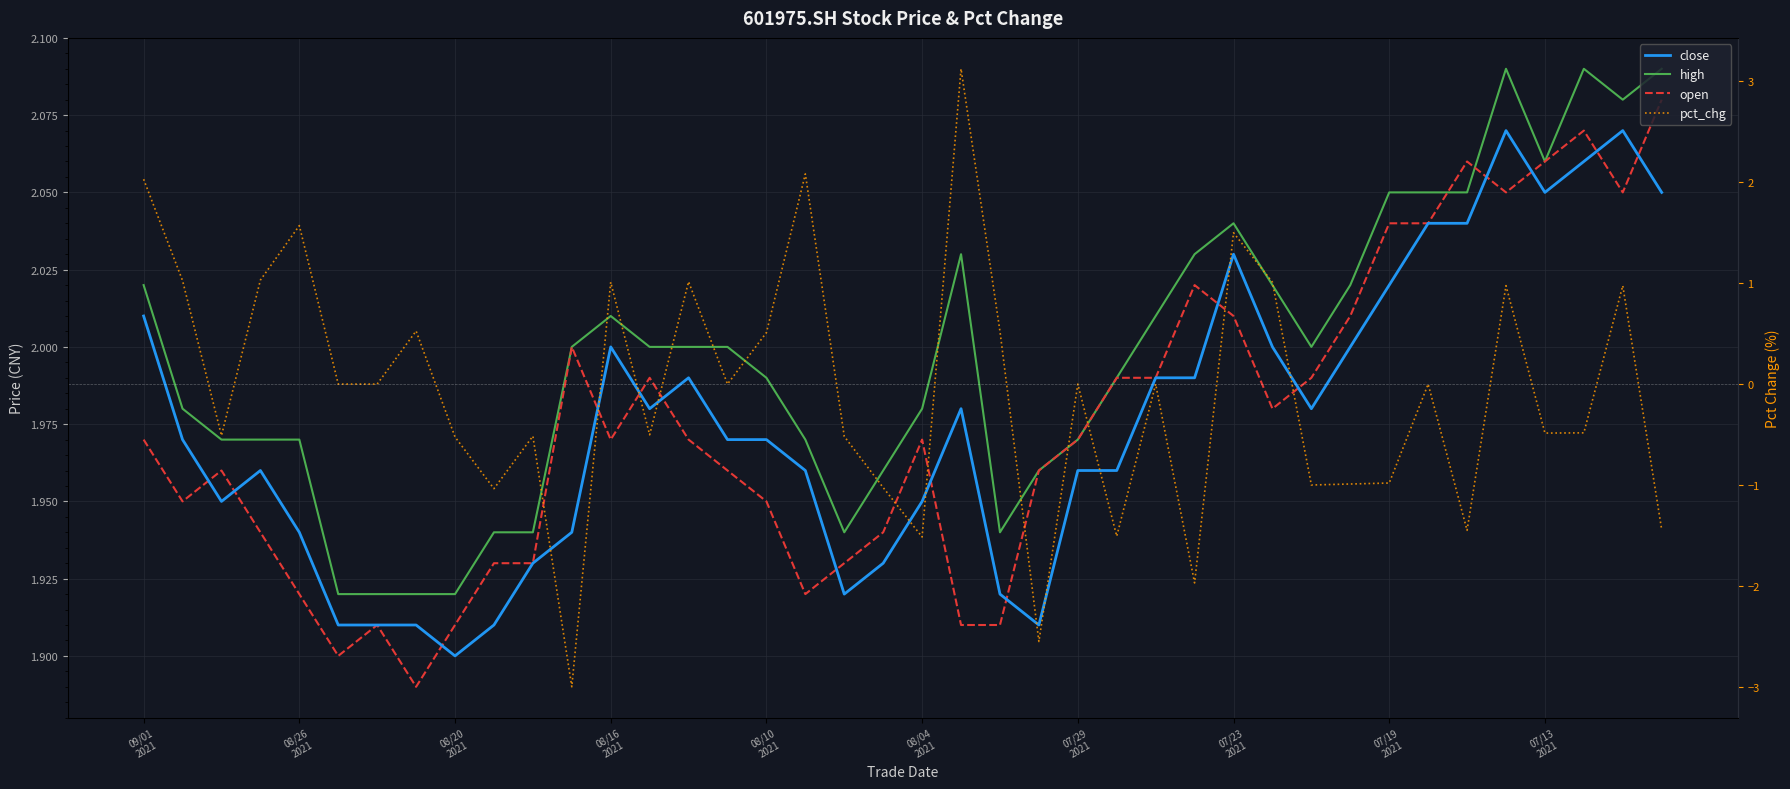

Does the chart display data point markers on the line(s)?

No